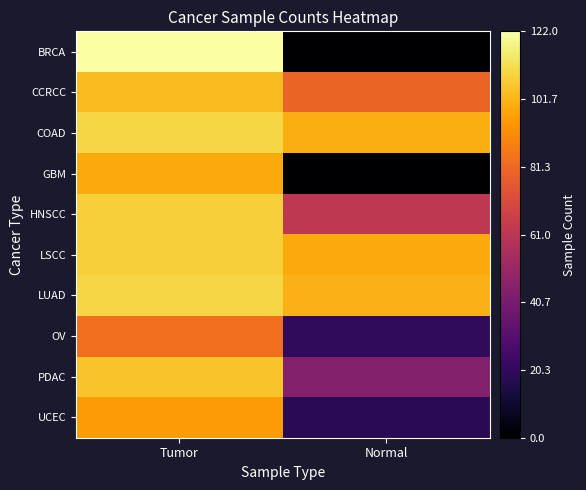

Which series has the widest spread of values?

BRCA